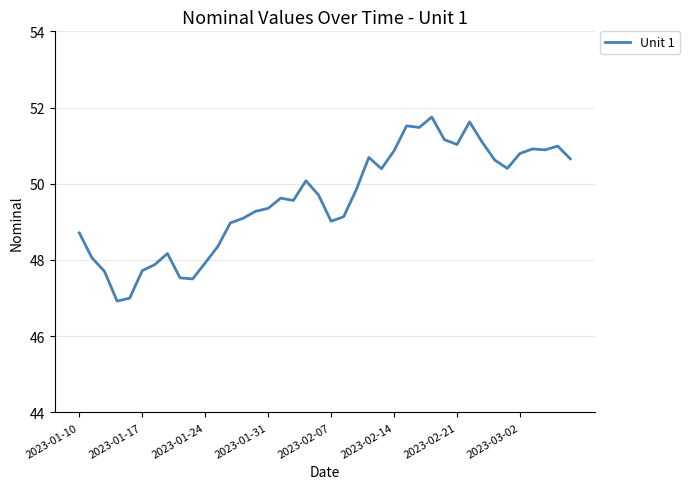

What is the difference between the maximum and minimum values?

4.8